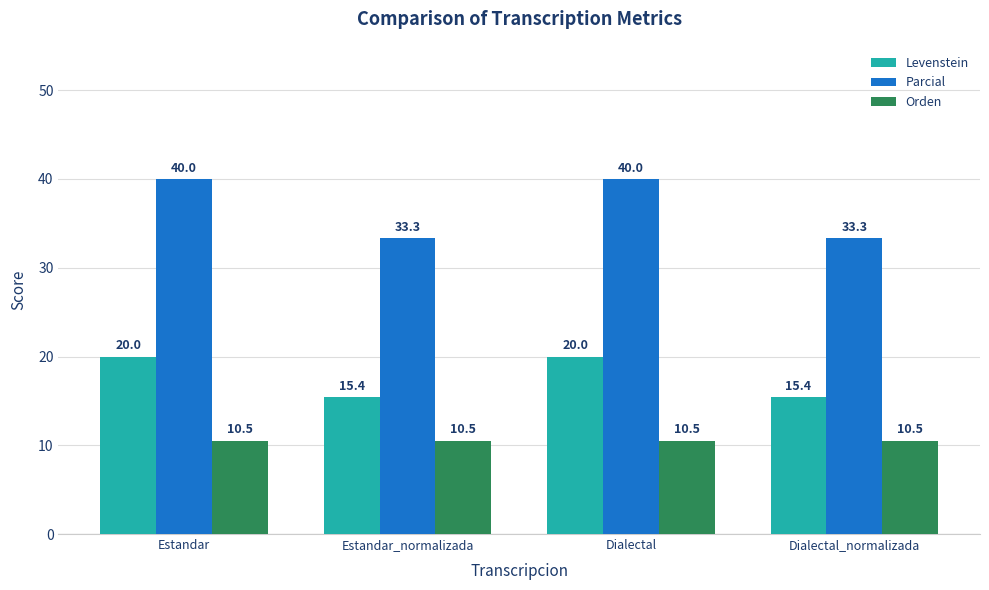

What is the sum of all Levenstein values?

70.8